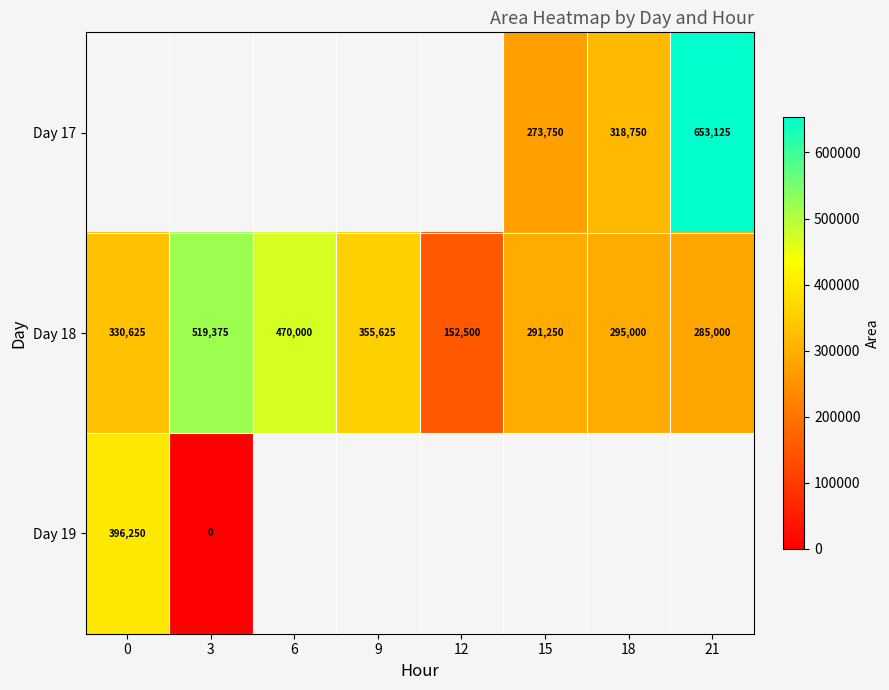

Which category has the lowest value in the Day 18 series?

12